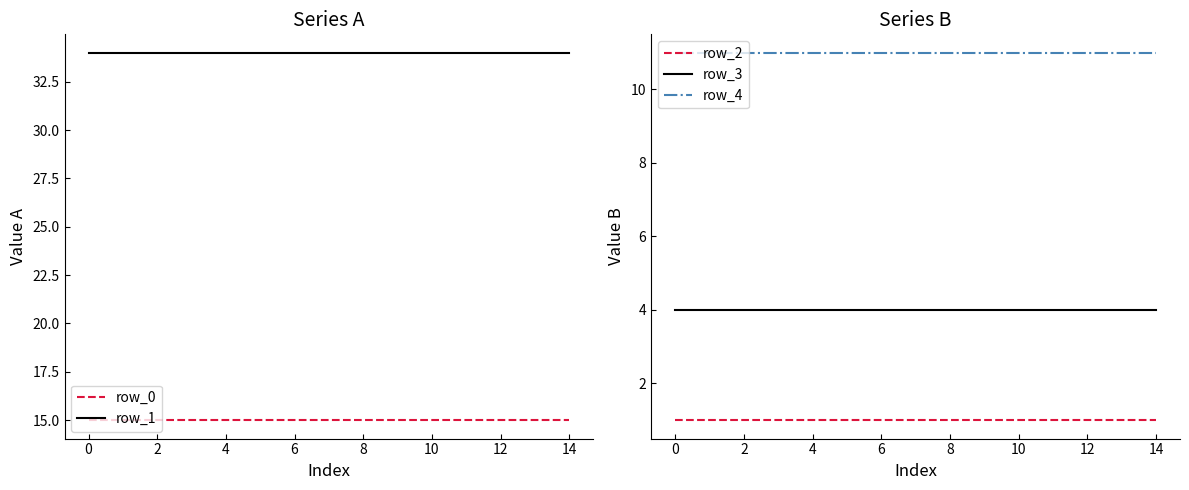

Between 0 and 8, which series saw the biggest shift?

row_0